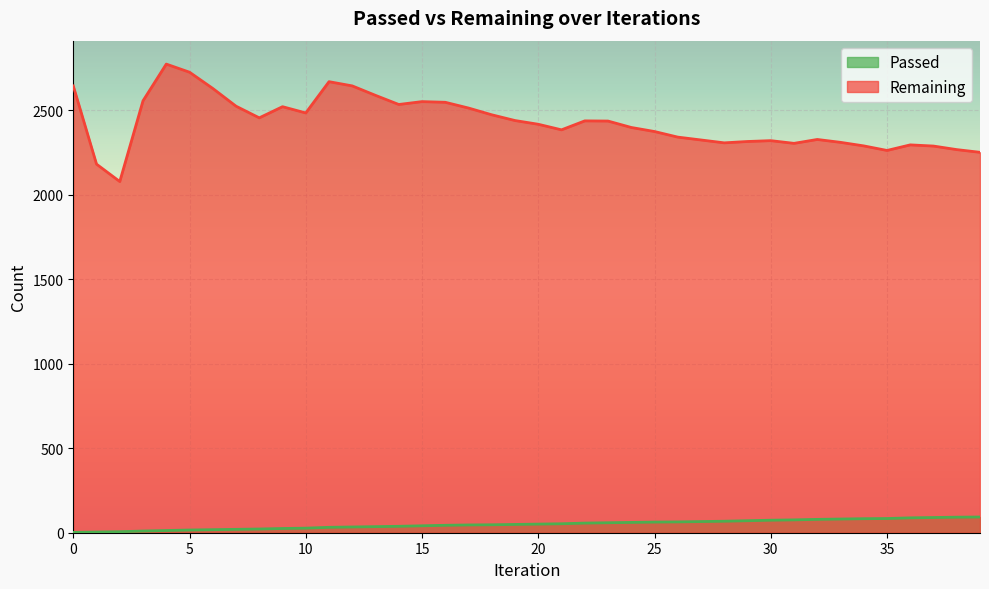

What is the maximum value shown in the chart?

2773